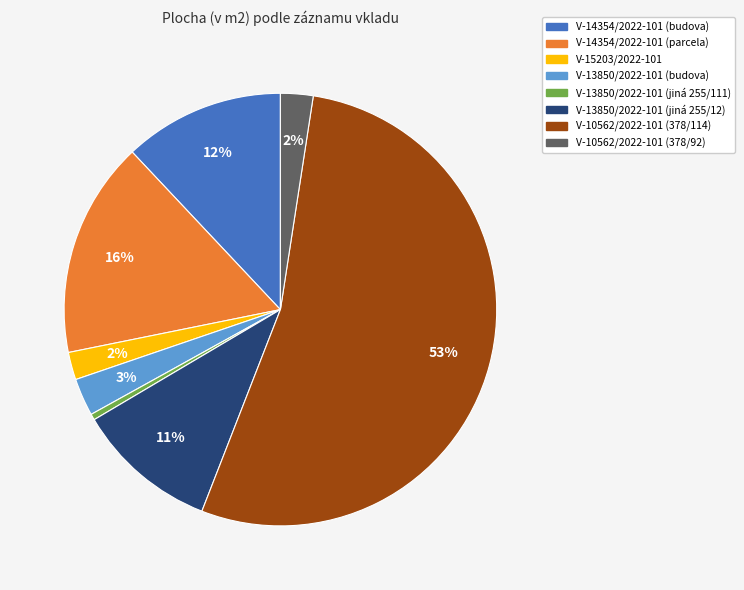

True or false: V-14354/2022-101 (parcela) accounts for 8% of the total.

False